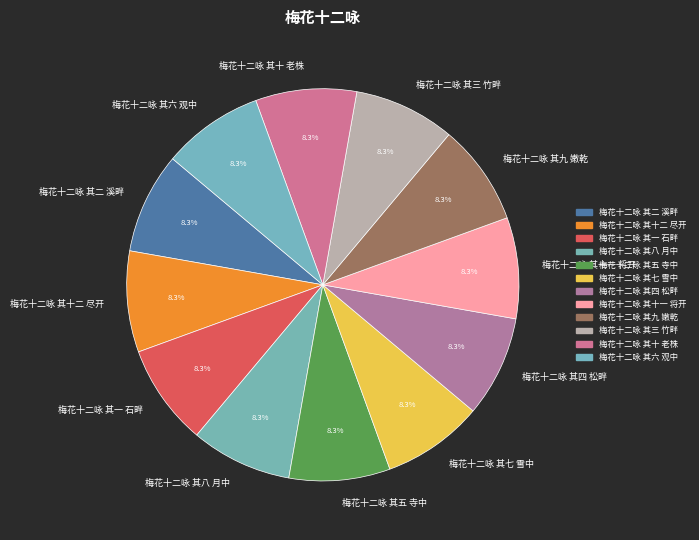

To the nearest percent, what is the combined percentage of 梅花十二咏 其三 竹畔 and 梅花十二咏 其二 溪畔?

17%